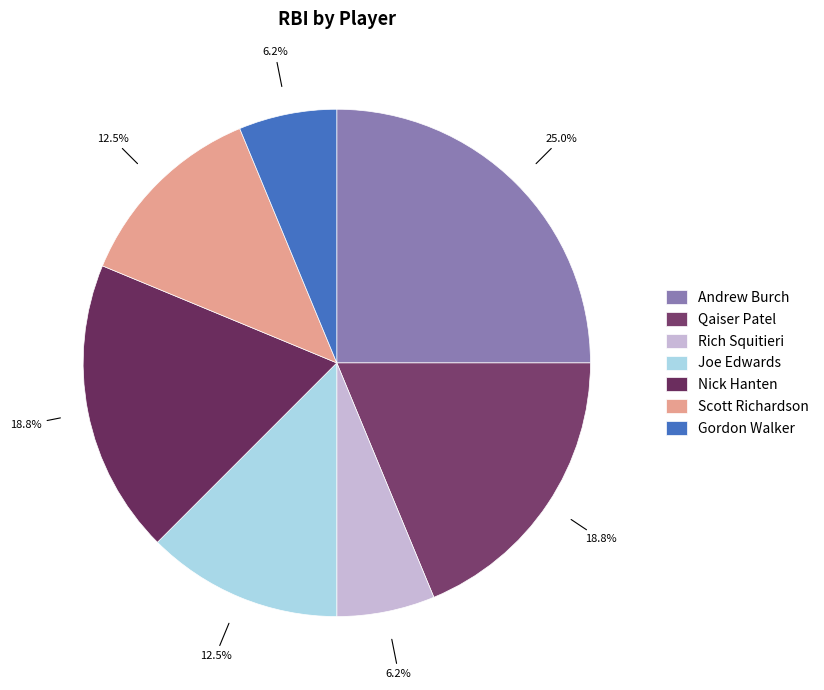

Combined, do Rich Squitieri and Scott Richardson account for over 50%?

No